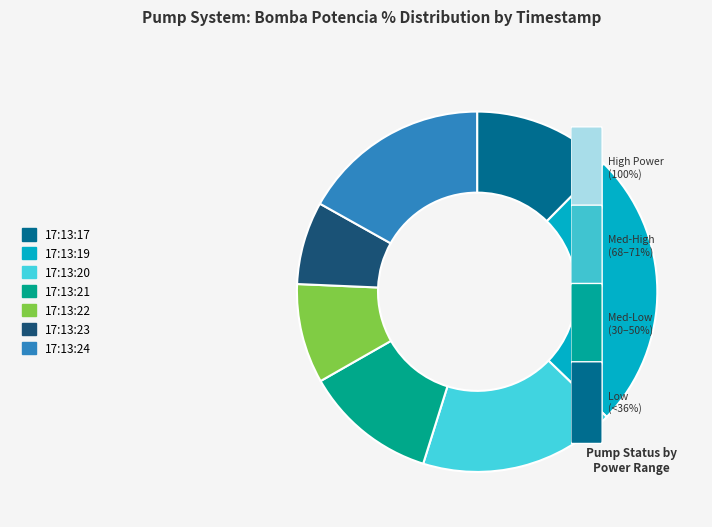

What is the ratio of the value at 17:13:23 to the value at 17:13:22?

0.8